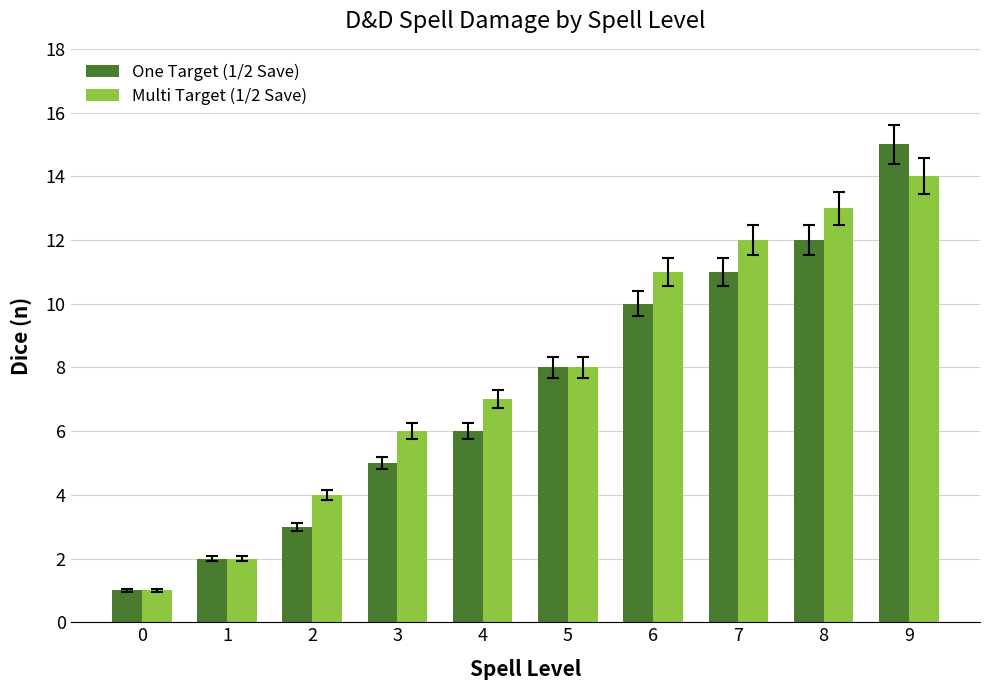

Which series has the largest total across all categories?

Multi Target (1/2 Save)